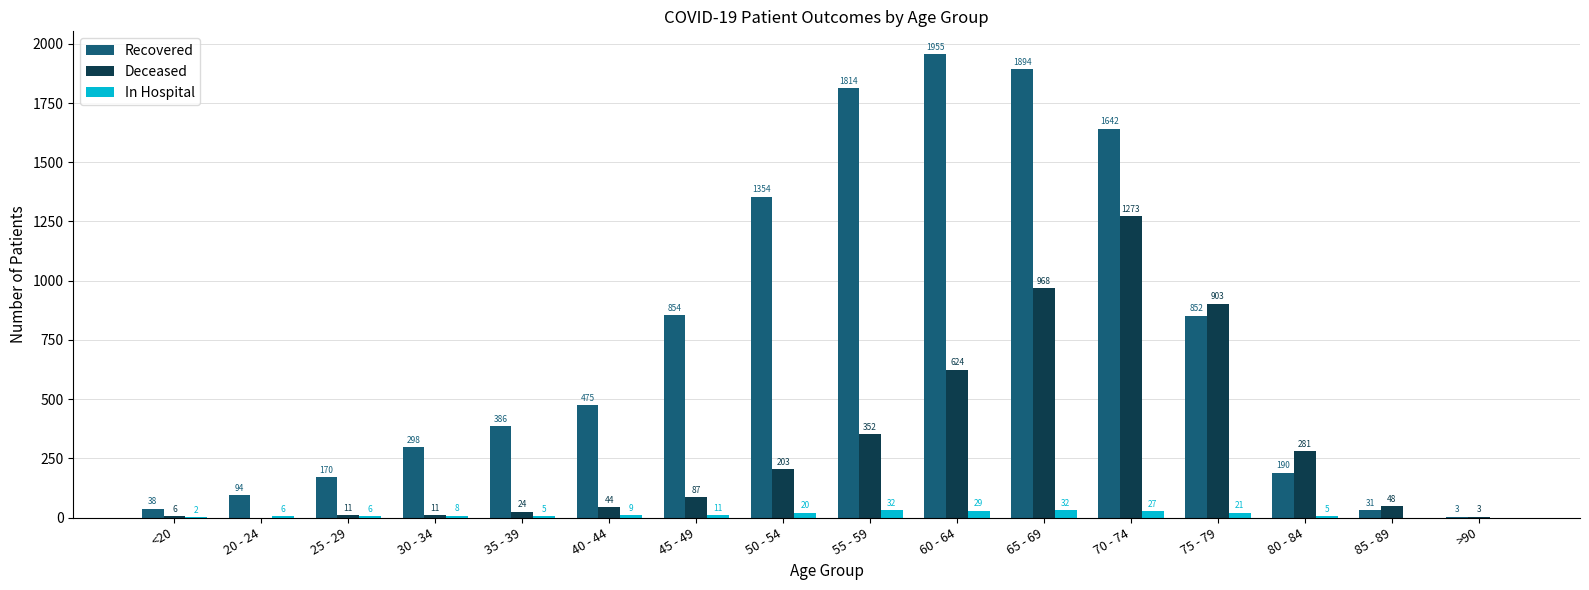

What is the sum of the Deceased values at 70 - 74 and 50 - 54?

1476